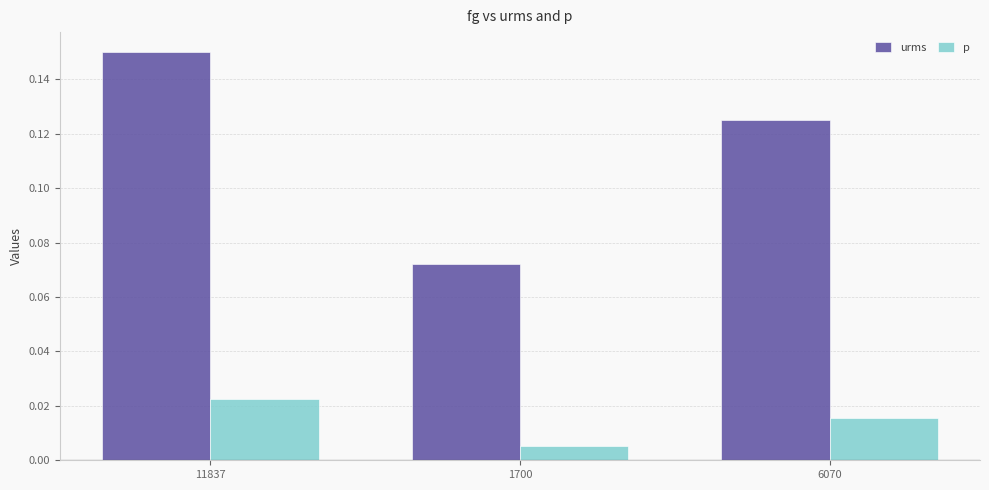

Is the value of p at 6070 greater than the value of urms at 11837?

No